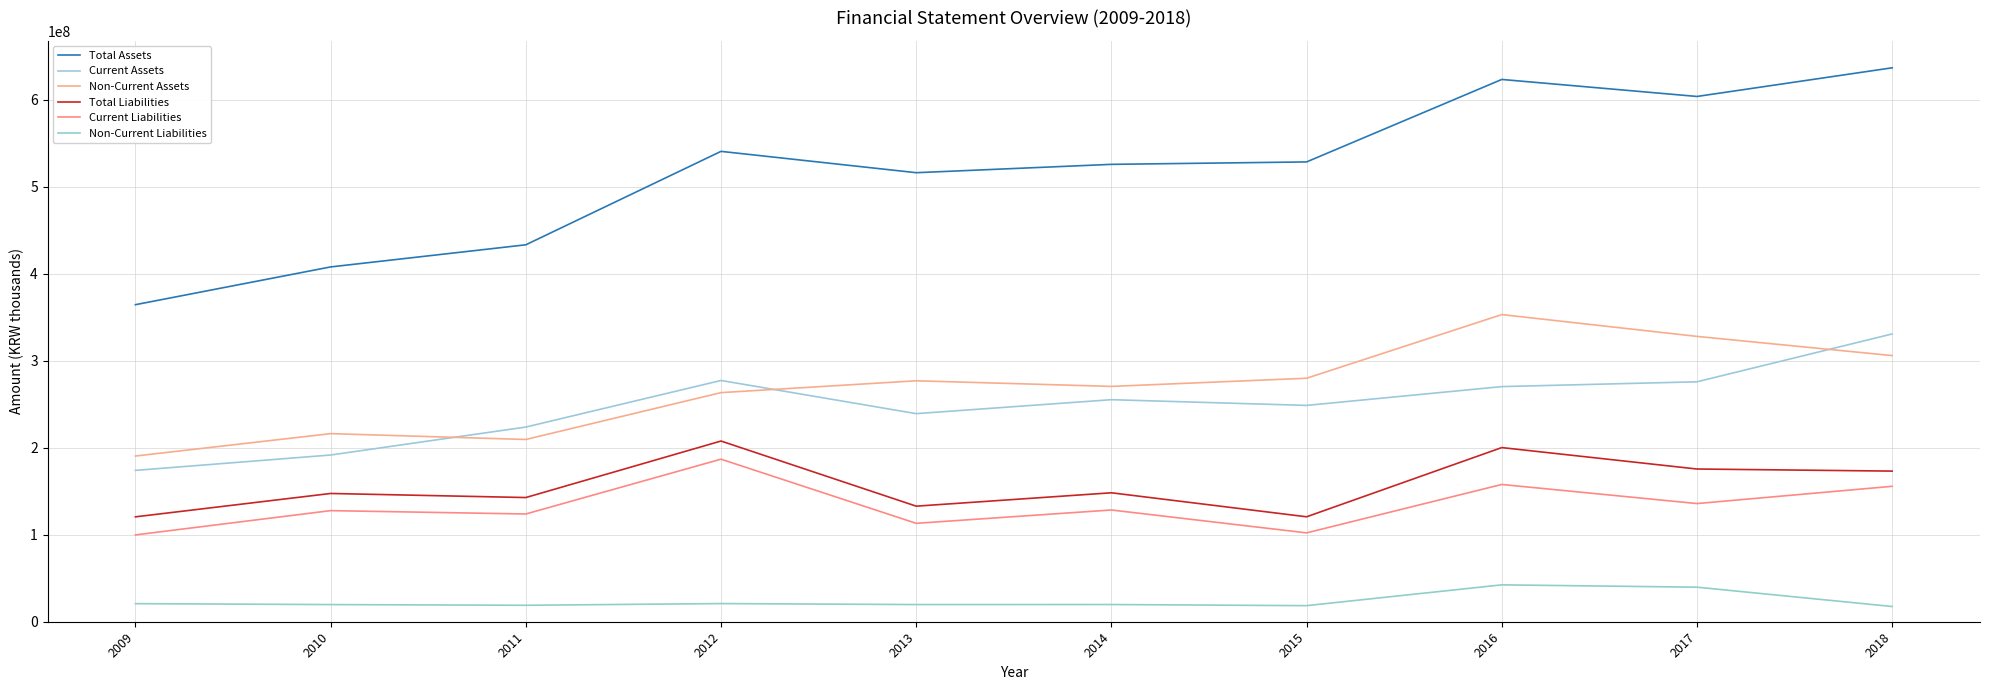

At which label does Current Assets first exceed 255296157?

2012